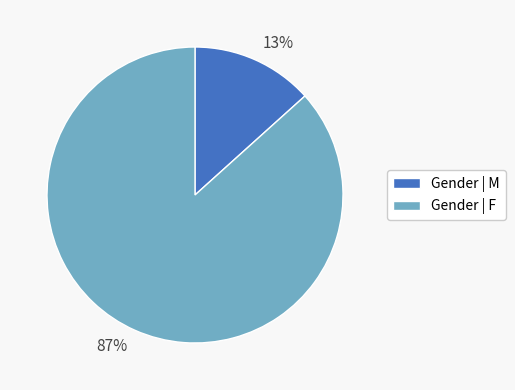

Which slice is the smallest?

Gender | M